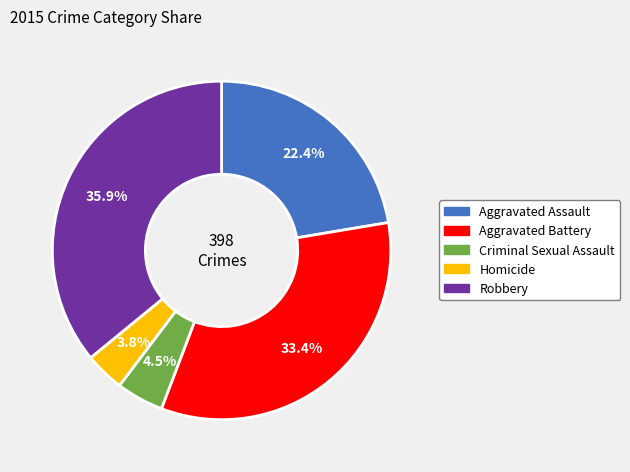

What is the total percentage of Homicide and Criminal Sexual Assault?

8.3%